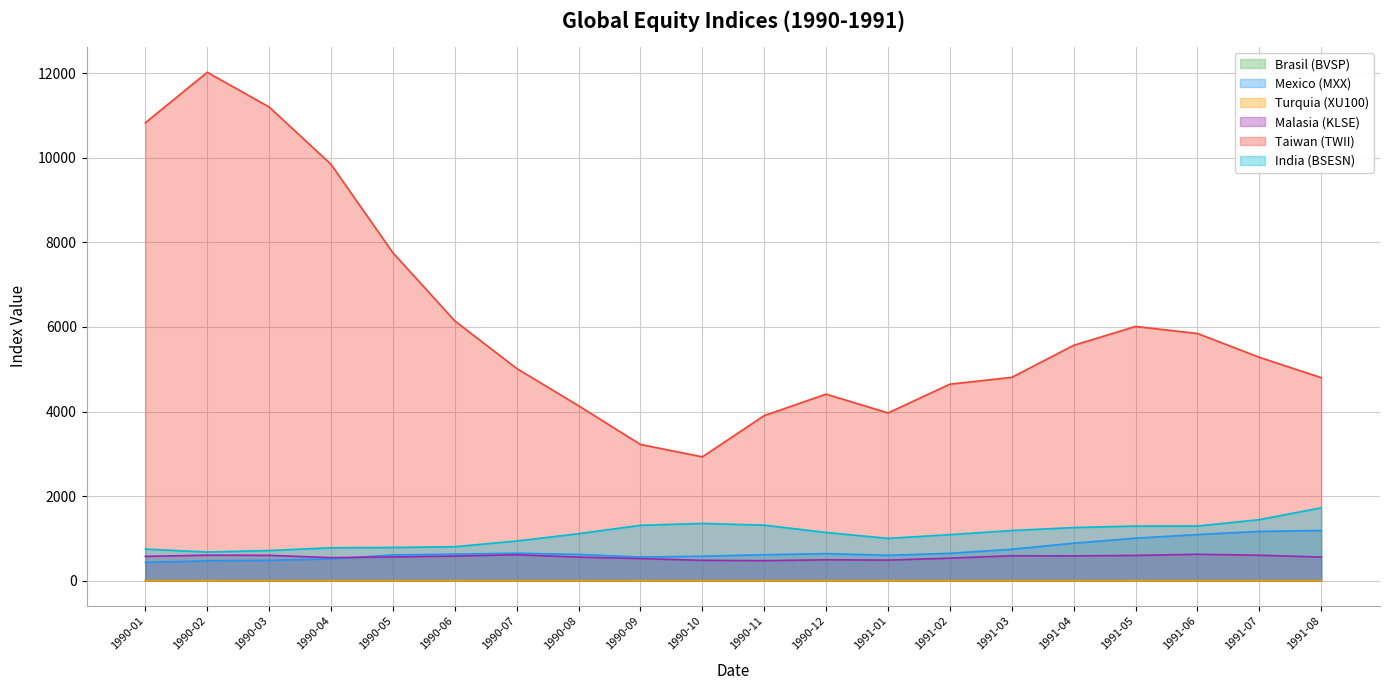

Count the number of categories in the chart.

20